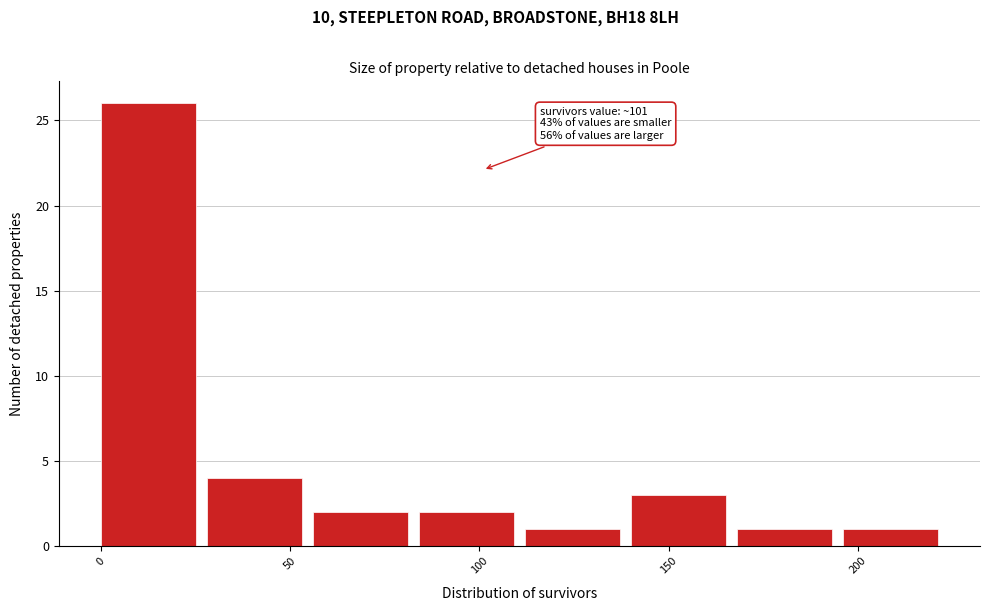

Which range on the x-axis has the tallest bar?

0 to 28